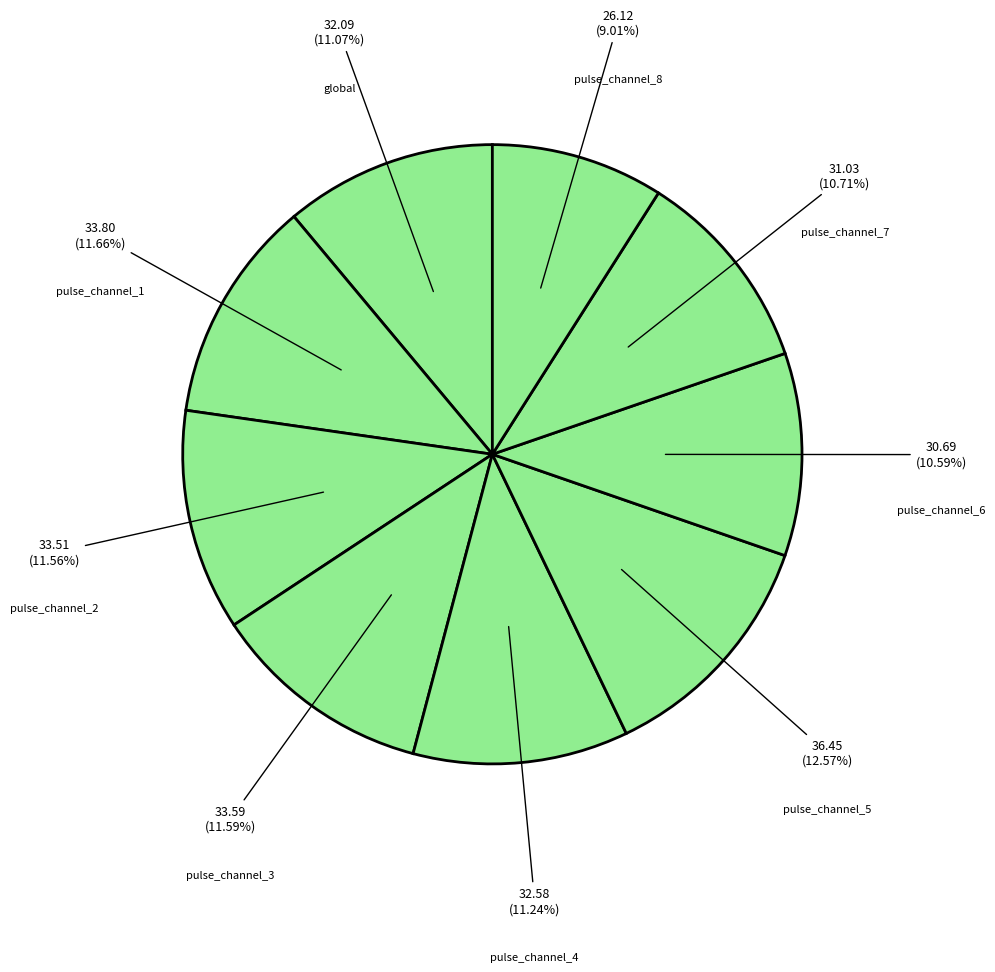

To the nearest percent, what portion does pulse_channel_5 represent?

13%